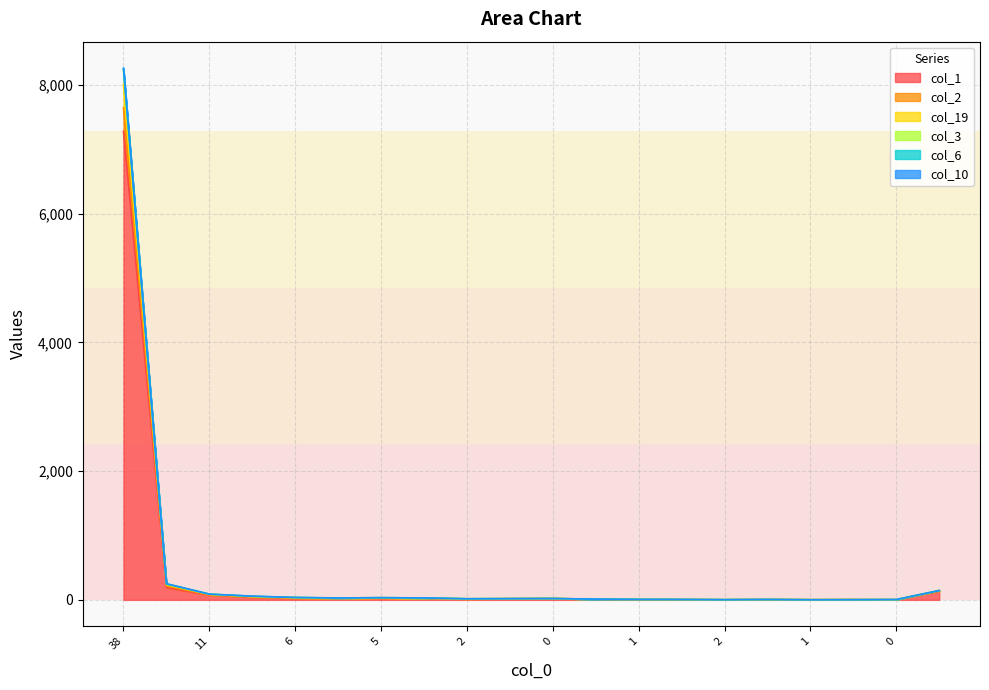

What is the highest value of the col_3 series?

8232